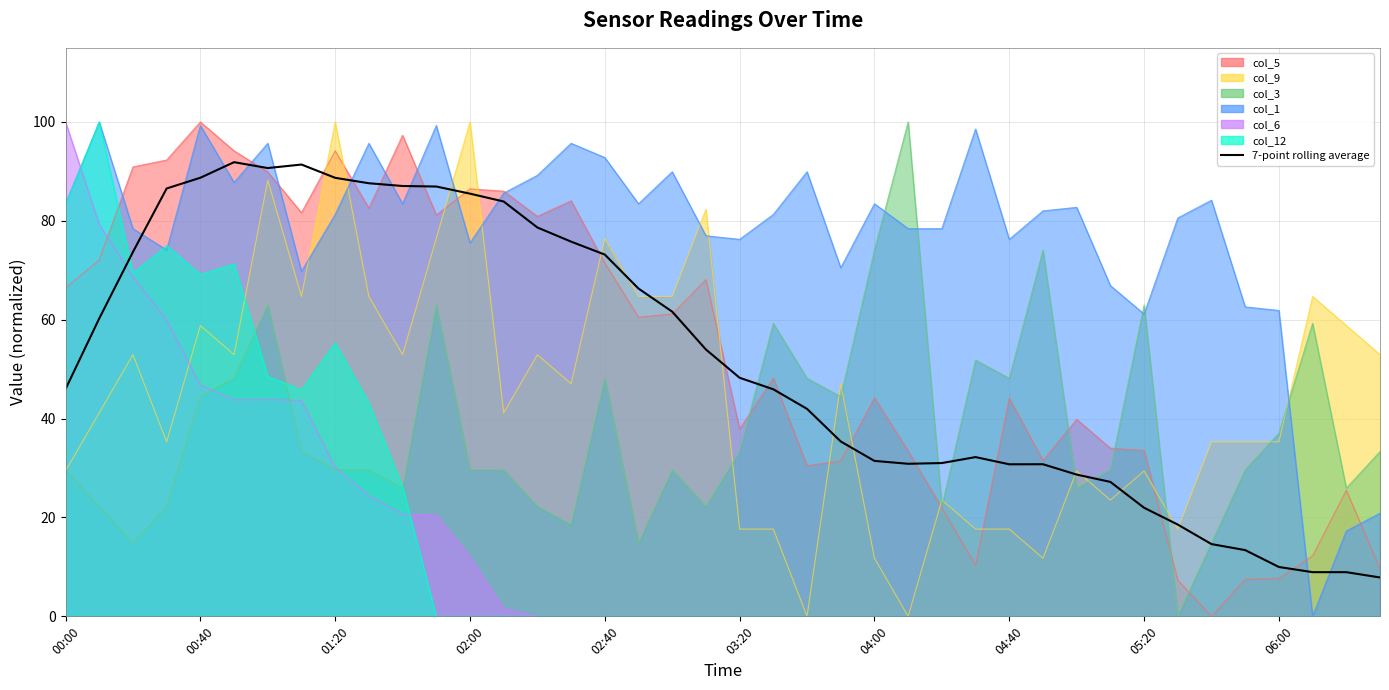

What is the change in value from 00:40 to 14?

+18.4